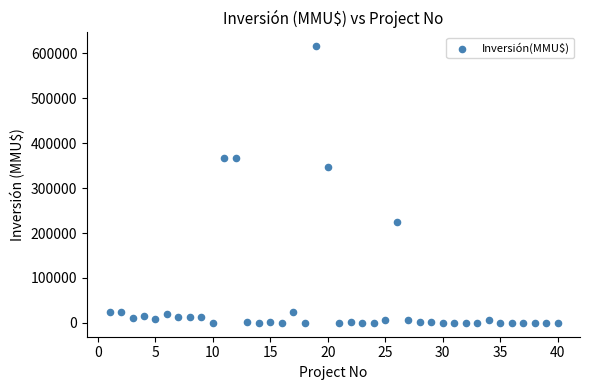

What is the range of X values (max minus min)?

39